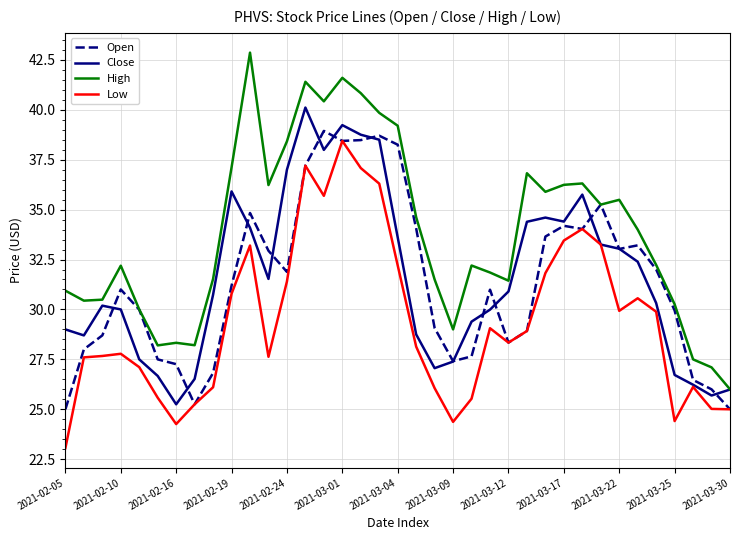

Which series has the largest total across all categories?

High